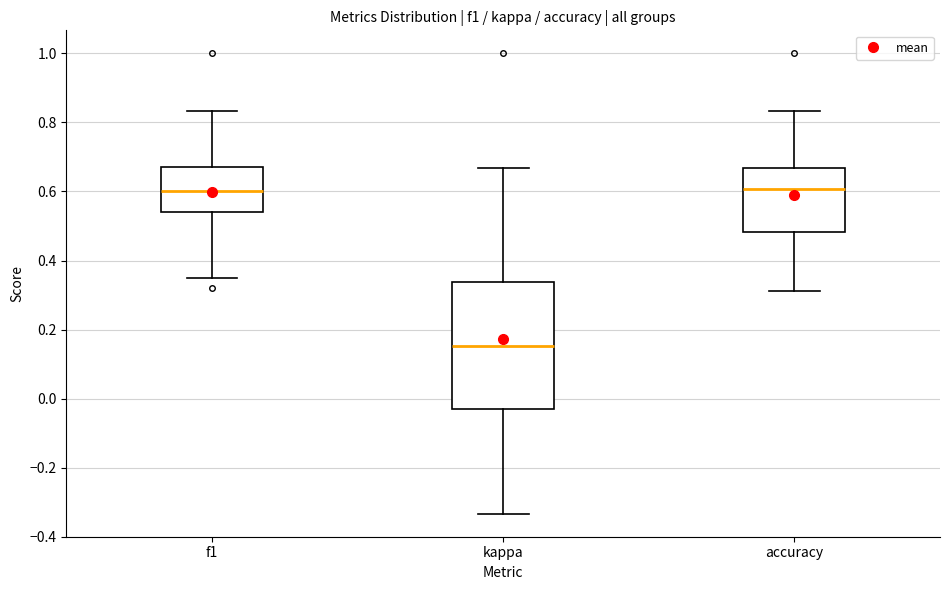

Reading left to right, transcribe this box plot: for each box, give where its median line is, the range the box spans, and where its two whiskers end, as read against the y-axis. The values are not printed on the chart, so give them approximately, as read against the axis.

f1: median 0.60, box 0.54 to 0.66, whiskers 0.36 to 0.84
kappa: median 0.16, box -0.02 to 0.34, whiskers -0.34 to 0.66
accuracy: median 0.60, box 0.48 to 0.66, whiskers 0.32 to 0.84